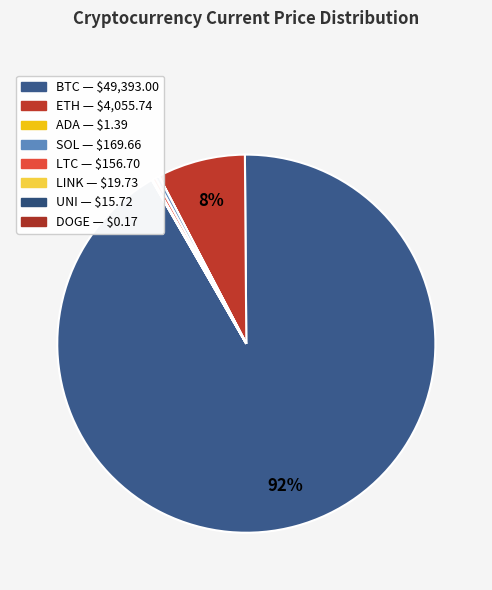

Which slice is the largest?

btc